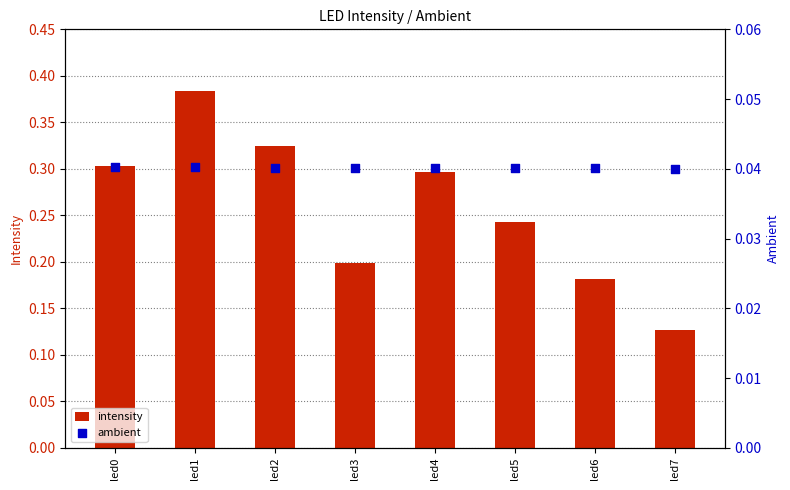

Which series has the widest spread of Y values?

intensity